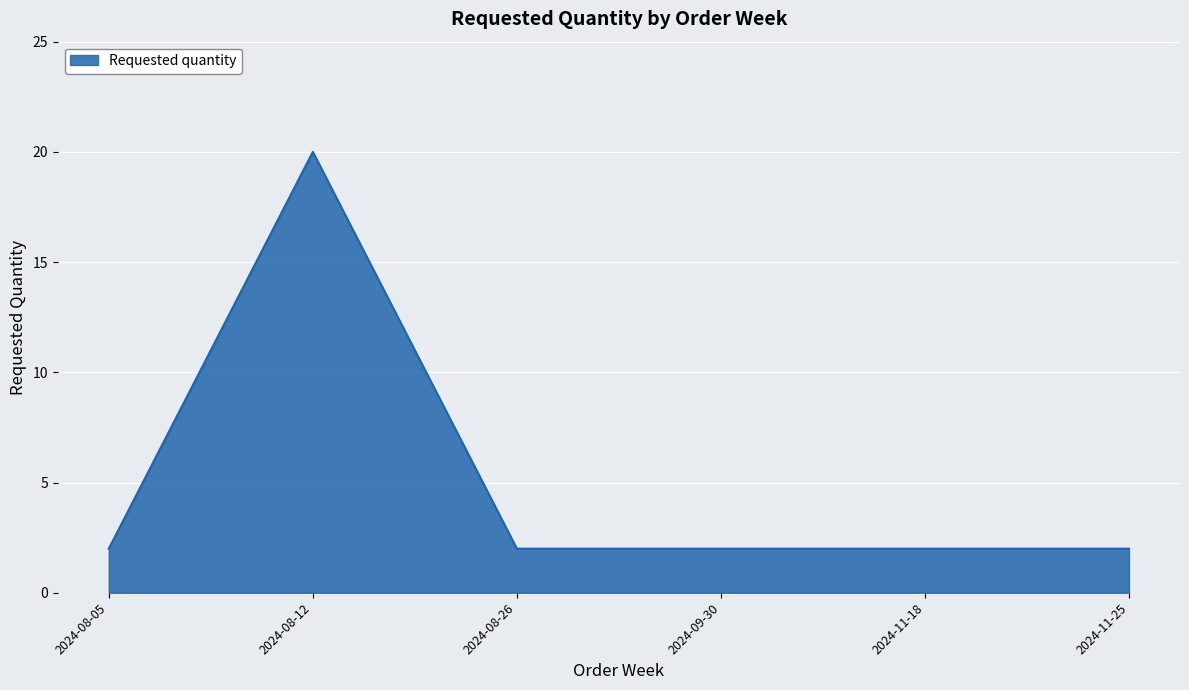

What position from the right is 2024-11-18?

2